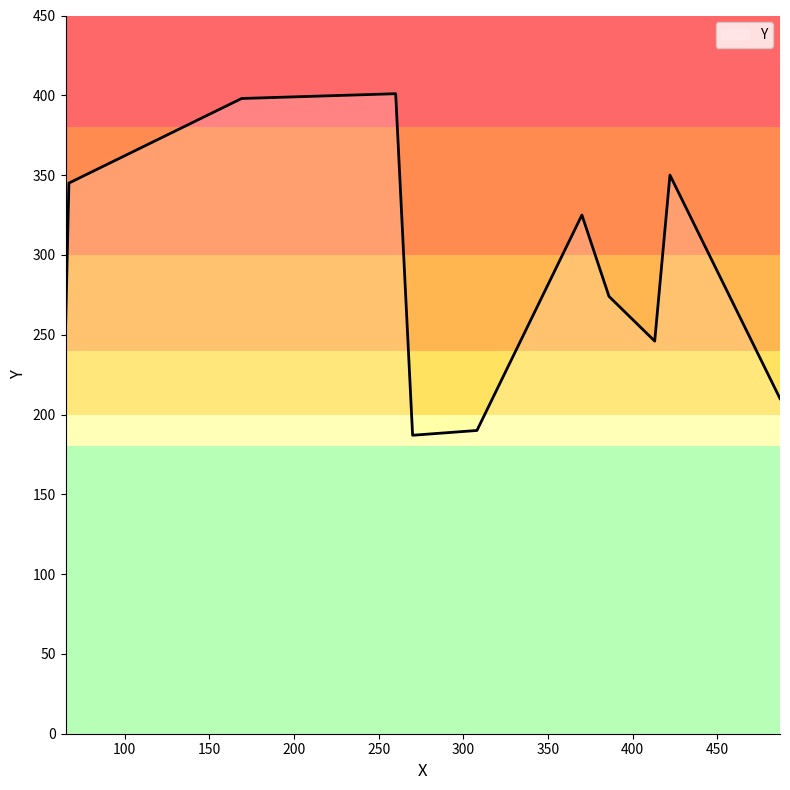

What is the difference between the maximum and minimum values?

214